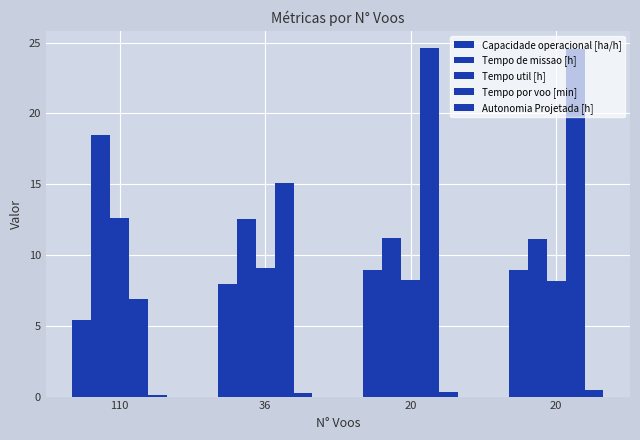

What is the sum of all Tempo util [h] values?

38.1